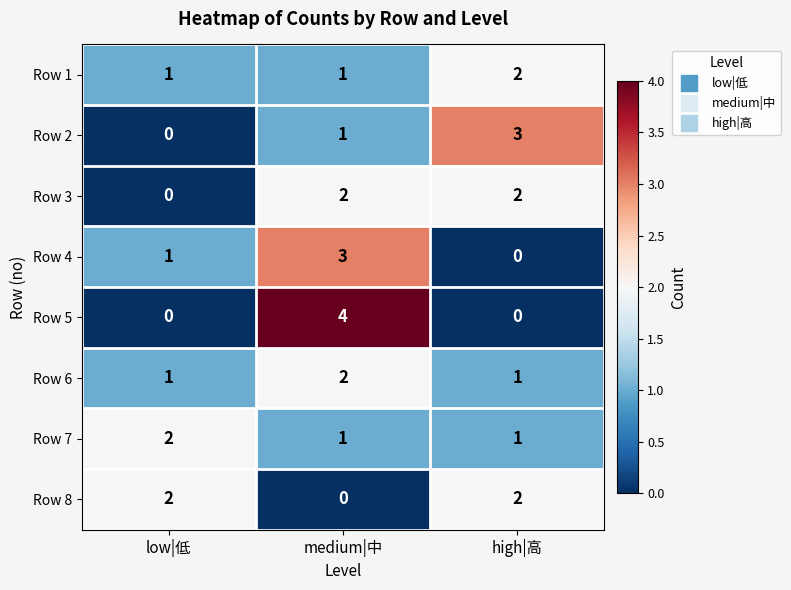

How many categories are shown in the chart?

3